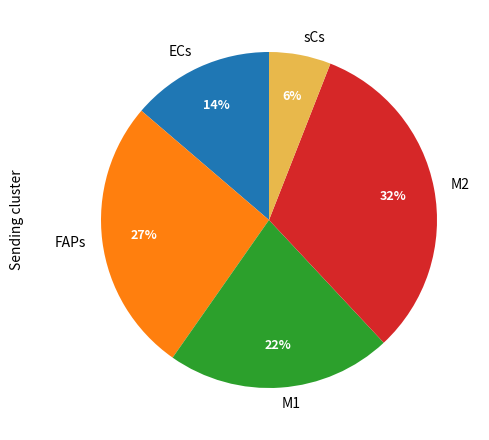

To the nearest percent, what is the difference between the M2 and ECs slice percentages?

18%